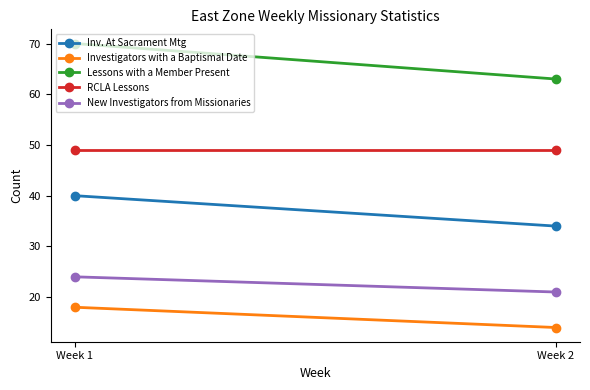

Reading left to right, what are all the values shown in this chart?

Inv. At Sacrament Mtg: Week 1=40	Week 2=34
Investigators with a Baptismal Date: Week 1=18	Week 2=14
Lessons with a Member Present: Week 1=70	Week 2=63
RCLA Lessons: Week 1=49	Week 2=49
New Investigators from Missionaries: Week 1=24	Week 2=21